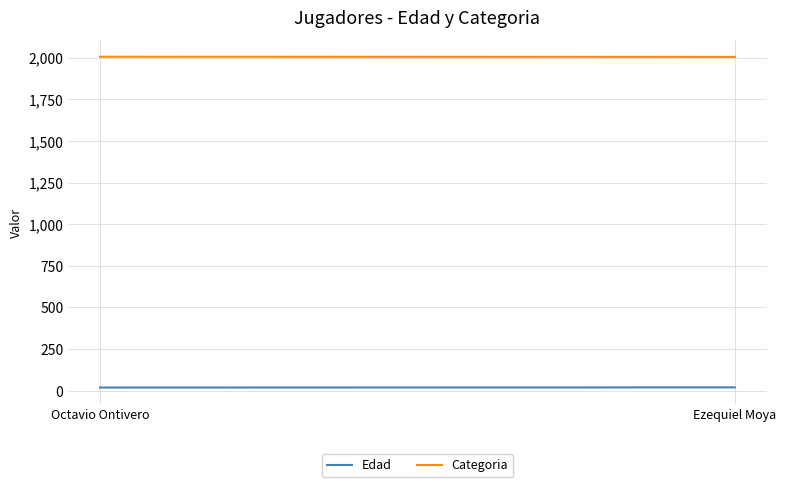

Which series changed the most between Octavio Ontivero and Ezequiel Moya?

Edad